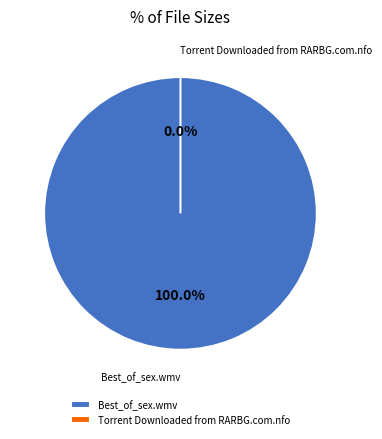

To the nearest percent, what is the average slice percentage?

50%